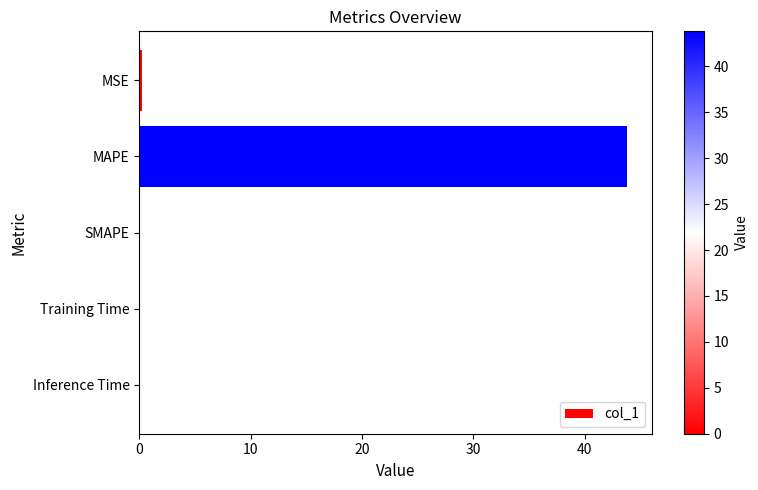

True or false: the data shows 0.0 at SMAPE.

True